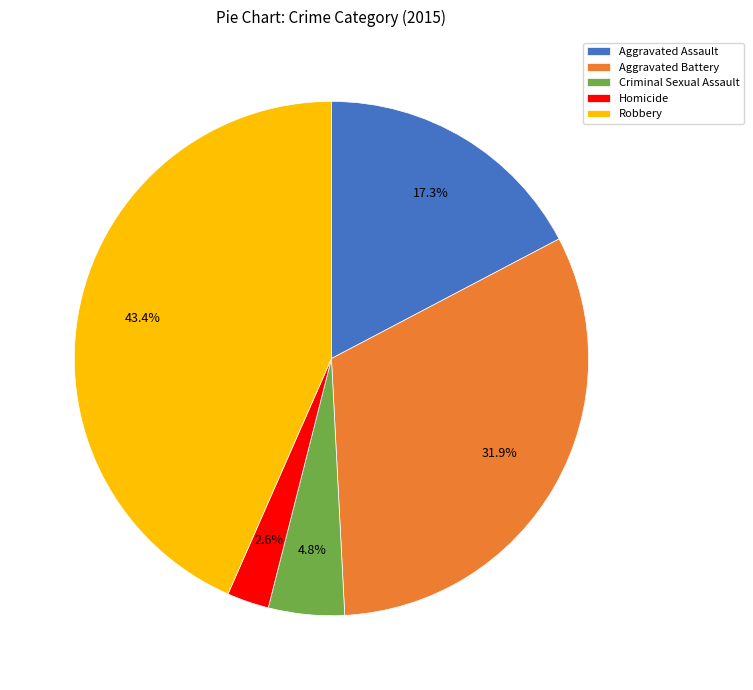

How many slices are in this pie chart?

5